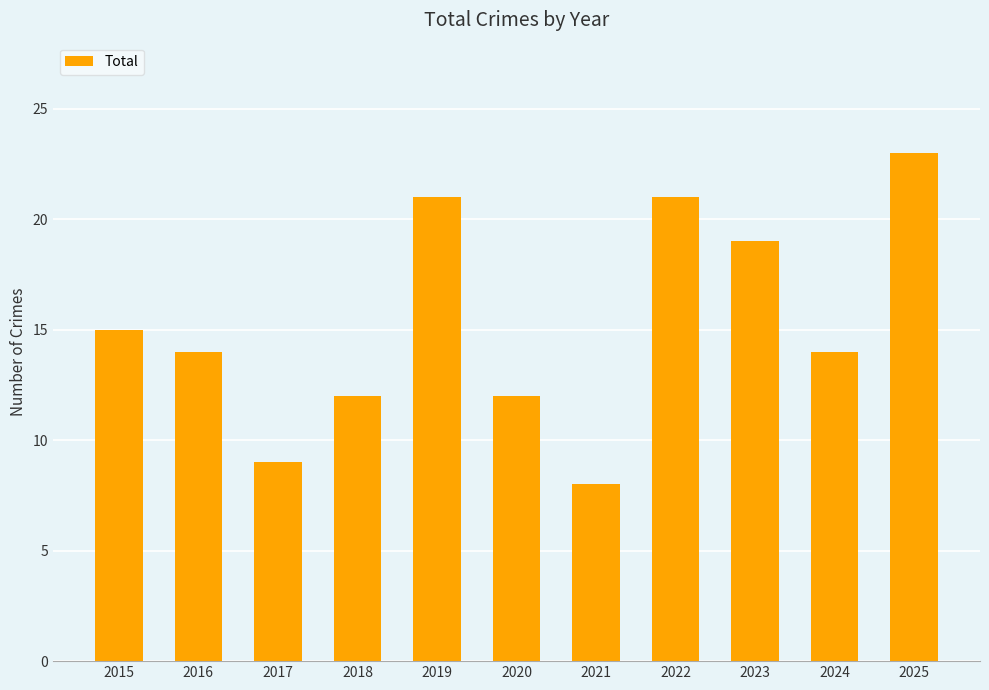

How many data points does each series have?

11